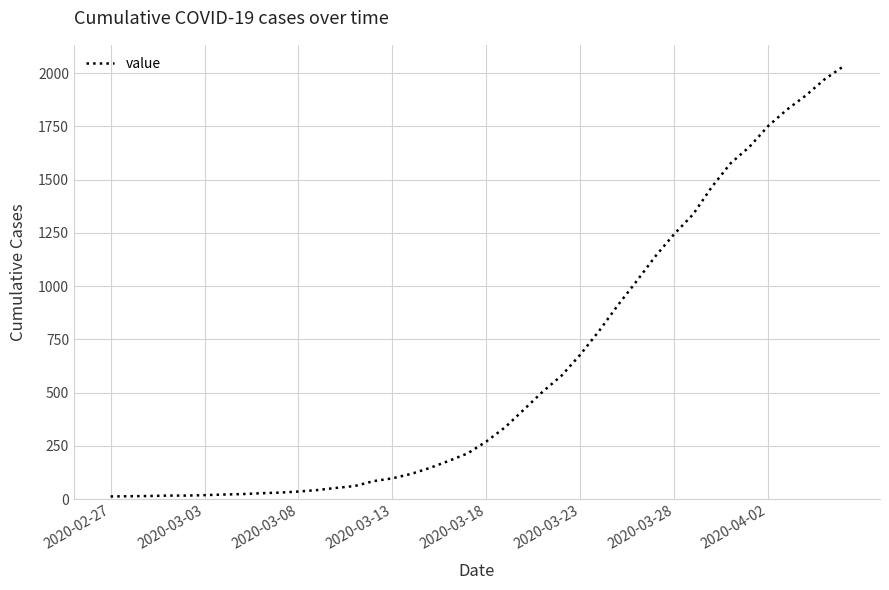

What is the maximum value shown in the chart?

2032